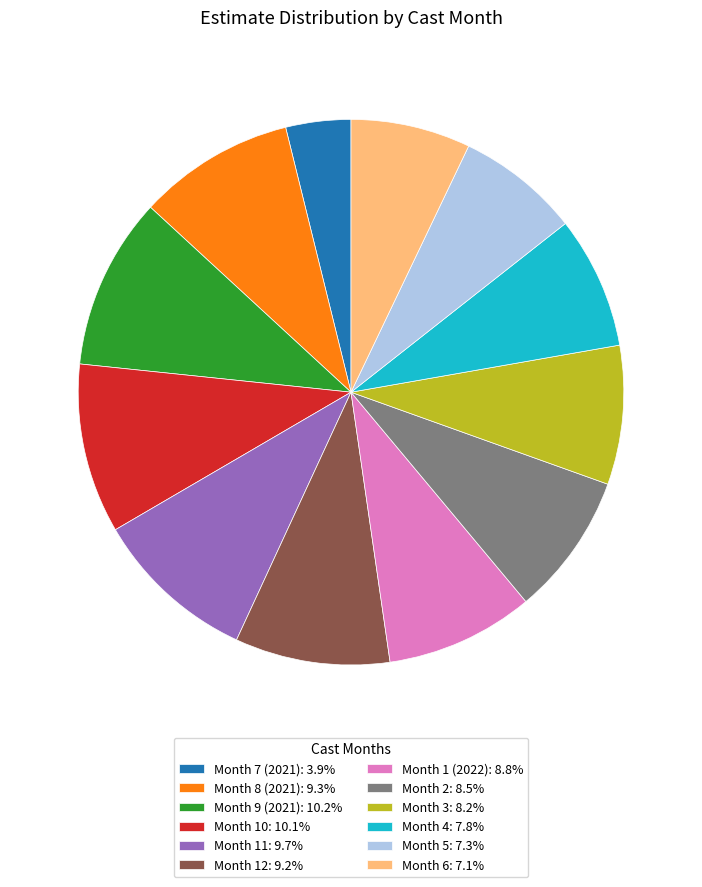

True or false: Month 7 (2021) accounts for 4% of the total.

True